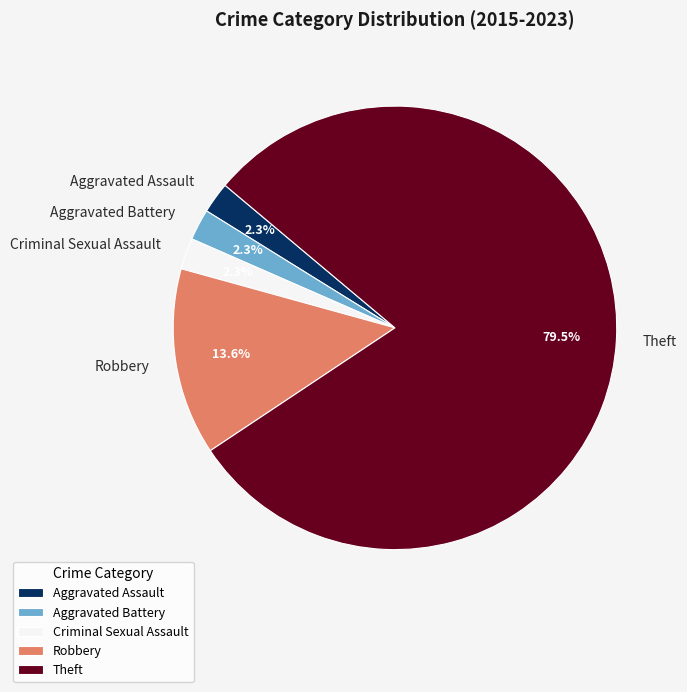

What is the largest slice in the pie chart?

Theft